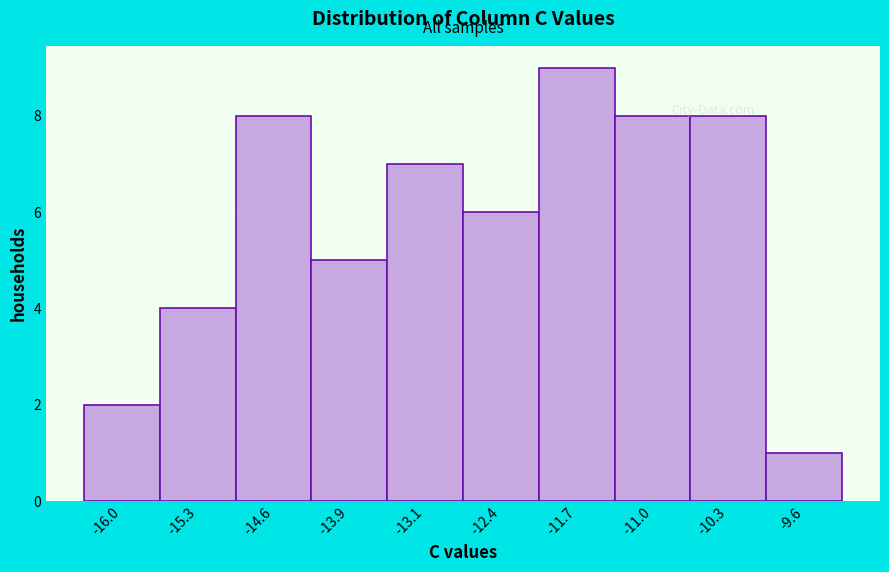

Reading left to right, transcribe this chart: for each bar, give the range it covers on the x-axis and its height. Neither the bar edges nor the heights are printed on the chart, so give them approximately, as read against the axes.

-16.3 to -15.6: 2
-15.6 to -14.9: 4
-14.9 to -14.2: 8
-14.2 to -13.5: 5
-13.5 to -12.8: 7
-12.8 to -12.1: 6
-12.1 to -11.4: 9
-11.4 to -10.7: 8
-10.7 to -10.0: 8
-10.0 to -9.3: 1